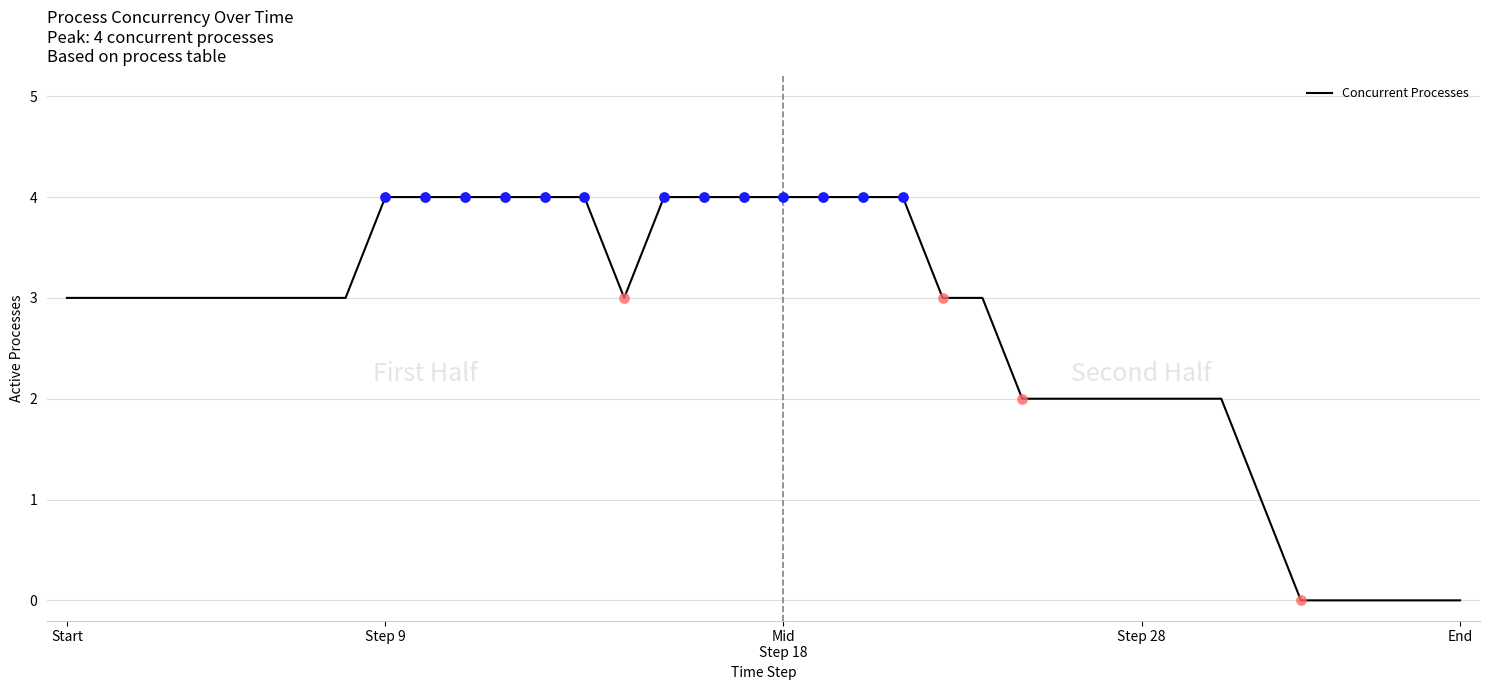

What is the difference between the maximum and minimum values?

4